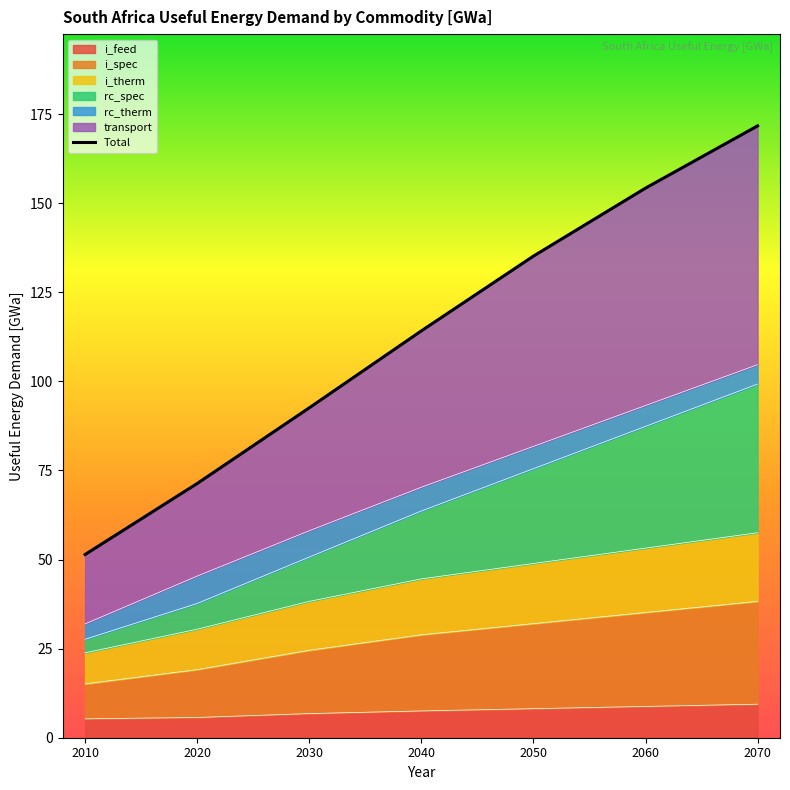

What is the difference between the maximum and minimum values?

120.3